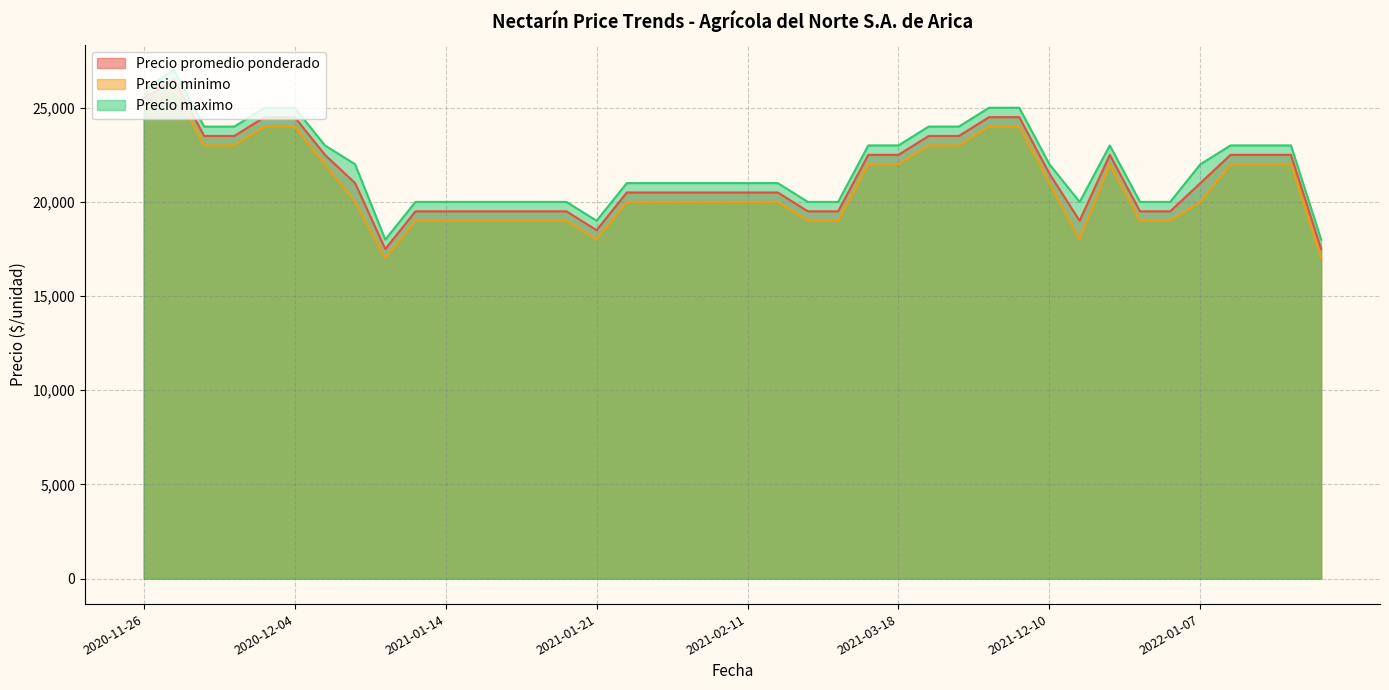

At 2022-01-04, list the series in order from largest to smallest.

Precio maximo, Precio promedio ponderado, Precio minimo